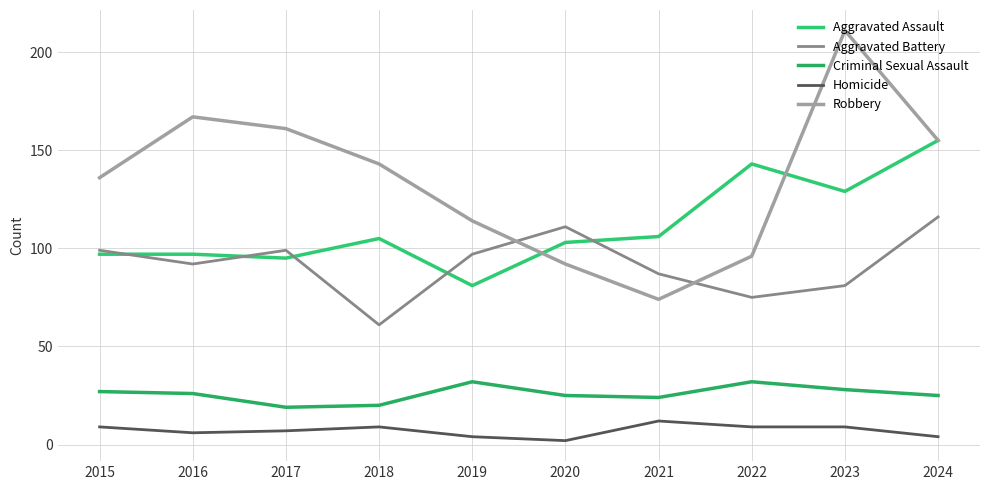

At 2015, list the series in order from largest to smallest.

Robbery, Aggravated Battery, Aggravated Assault, Criminal Sexual Assault, Homicide